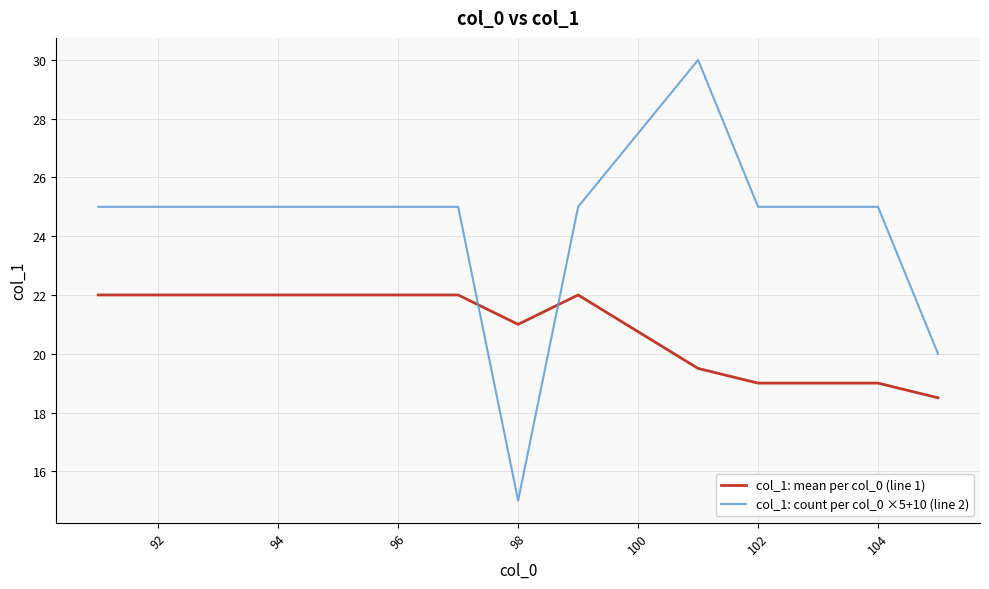

What is the minimum value for col_1: count per col_0 ×5+10 (line 2)?

15.0